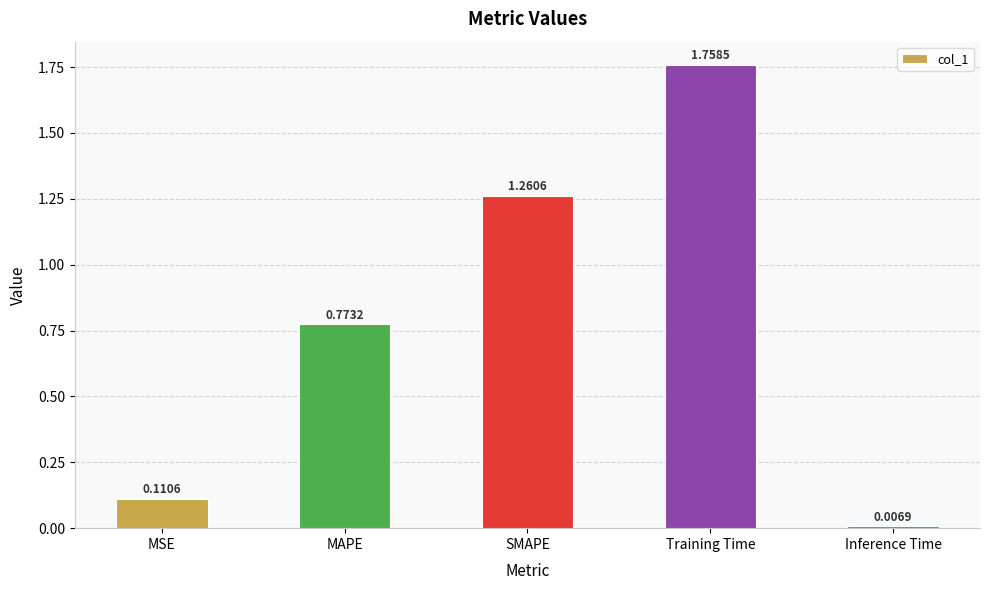

List the labels in order of value, largest first.

Training Time, SMAPE, MAPE, MSE, Inference Time